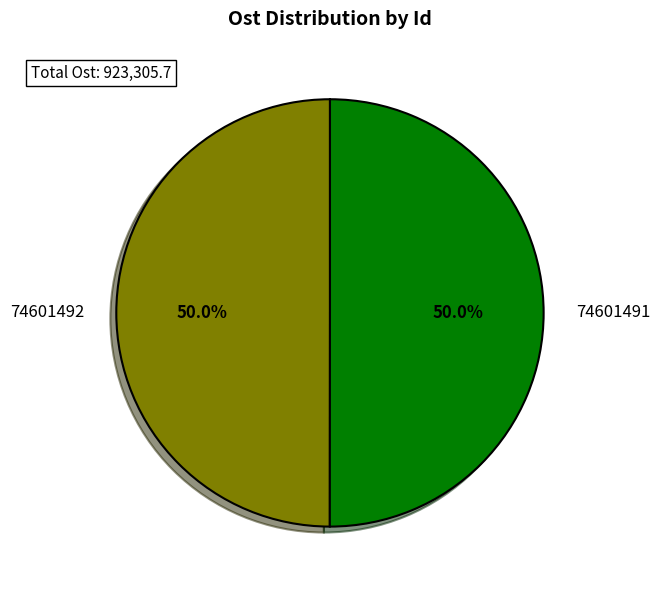

What percentage is the 74601491 slice, to the nearest percent?

50%